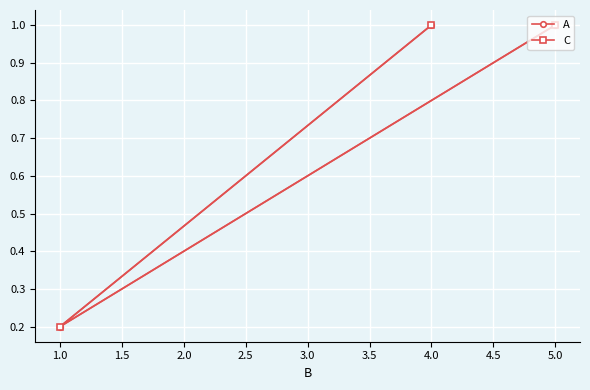

At how many categories does at least one series exceed 0?

3